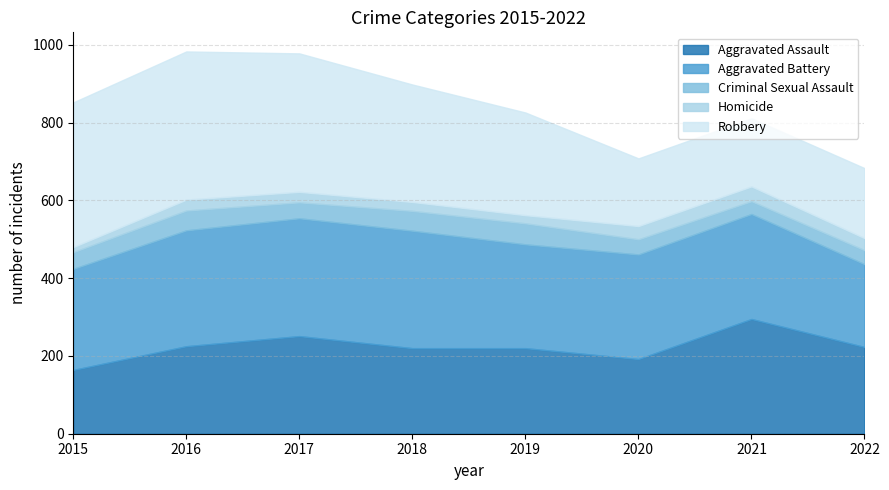

What is the value of the Homicide point at the 1st from the left?

13